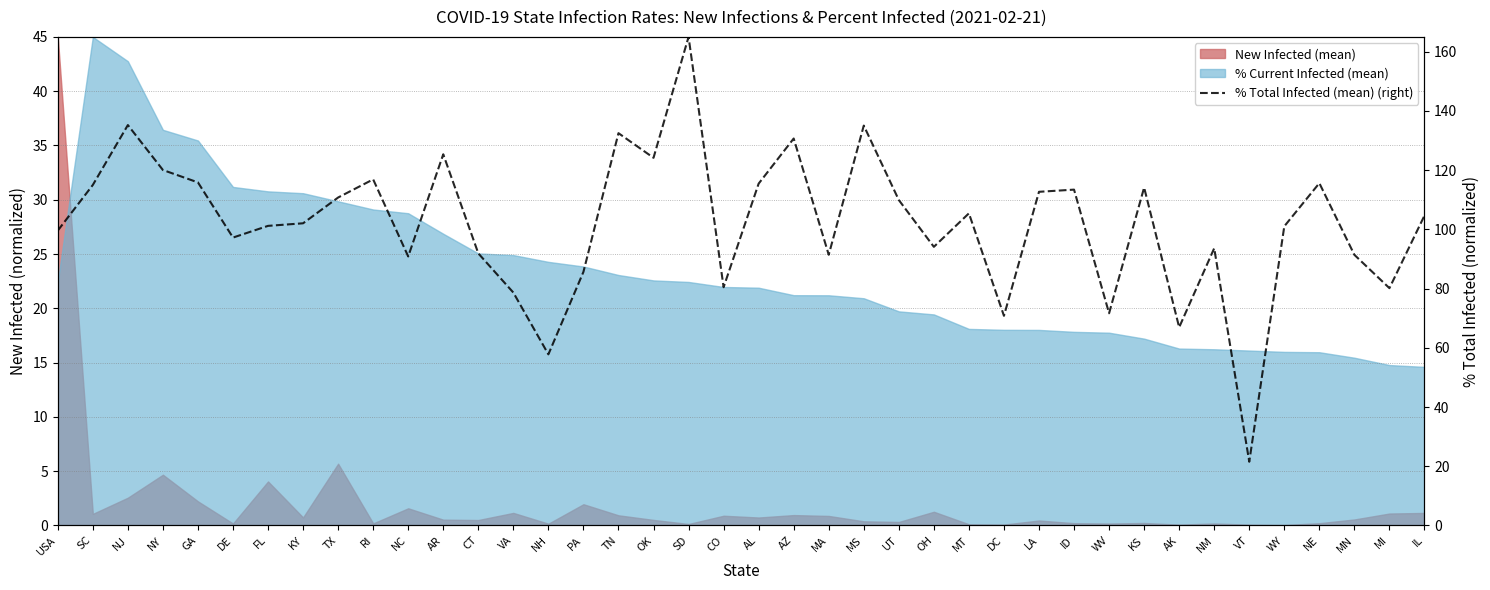

Which label corresponds to the smallest value in the chart?

VT